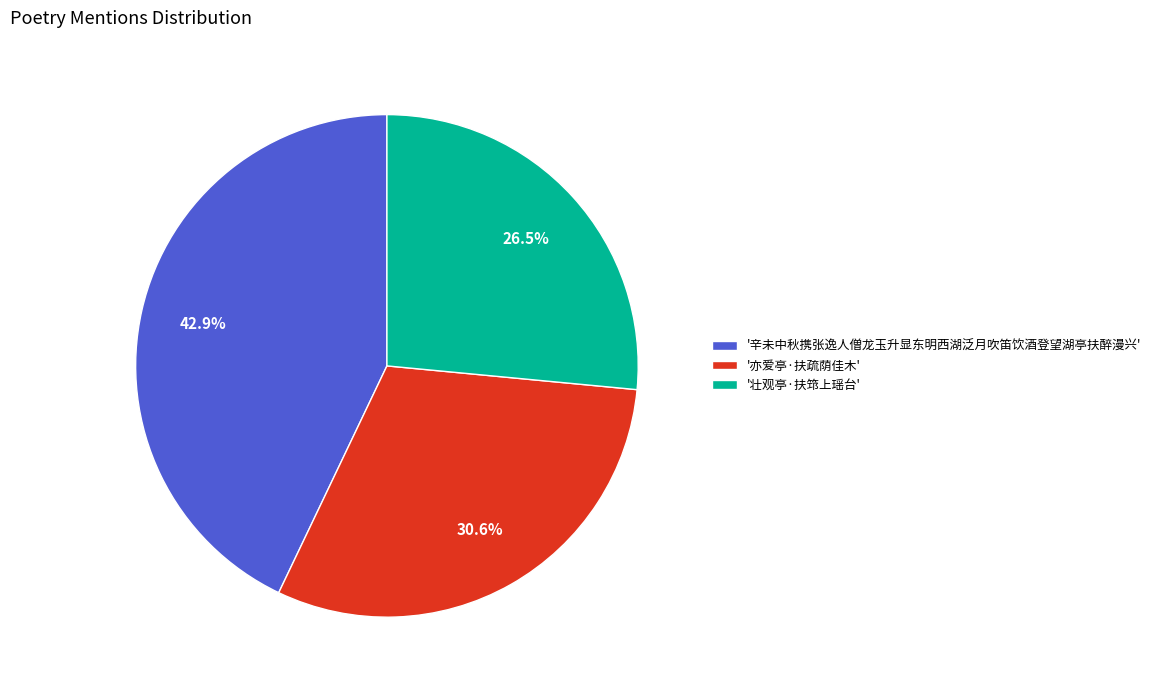

Rank the categories by value from highest to lowest.

'辛未中秋携张逸人僧龙玉升显东明西湖泛月吹笛饮酒登望湖亭扶醉漫兴', '亦爱亭·扶疏荫佳木', '壮观亭·扶筇上瑶台'